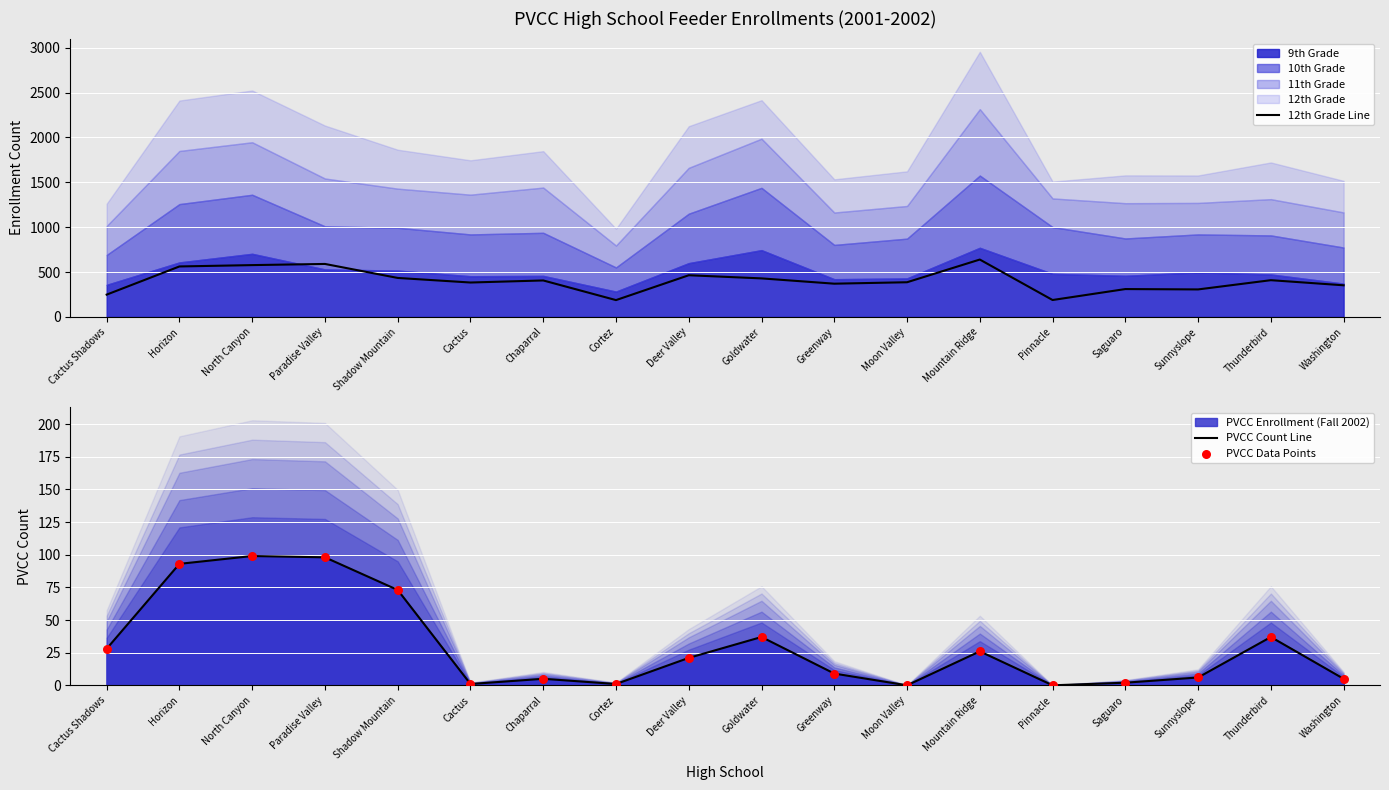

Which series has the largest total across all categories?

12th Grade Line